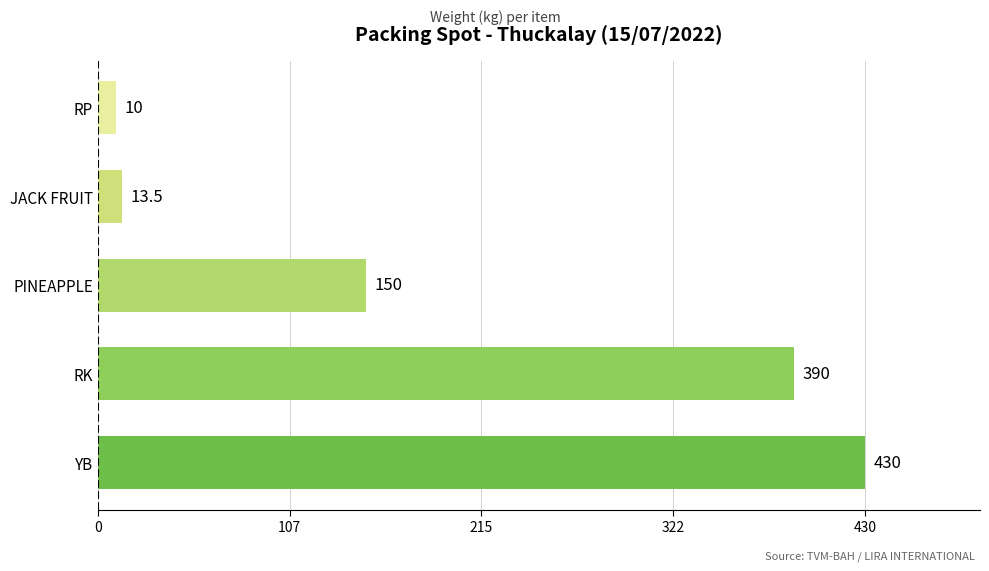

Are the bars grouped side by side (vs. stacked)?

No